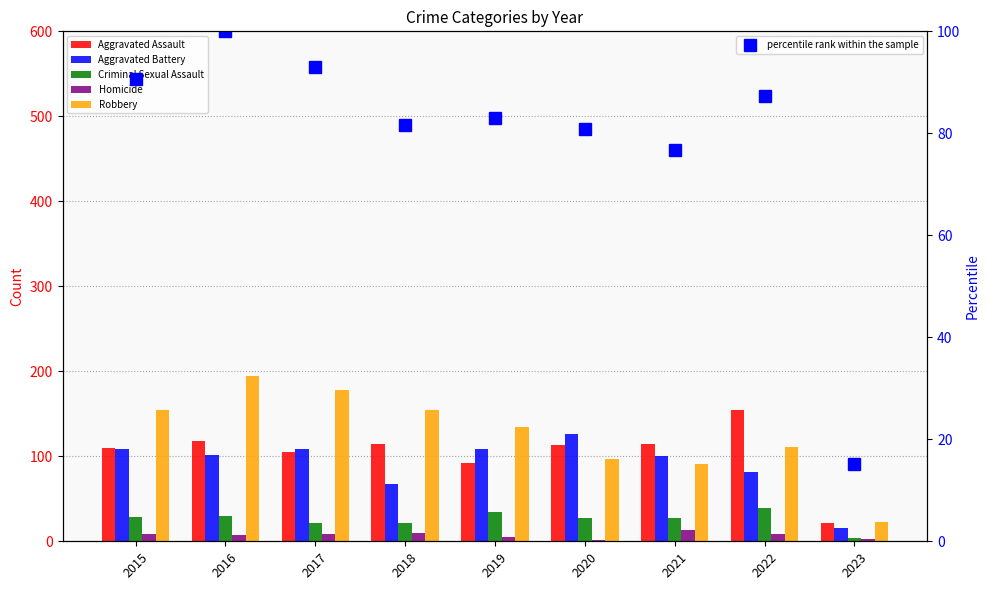

Reading left to right, extract all data points from this chart.

Aggravated Assault: 2015=110.0	2016=118.0	2017=105.0	2018=115.0	2019=92.0	2020=113.0	2021=115.0	2022=154.0	2023=22.0
Aggravated Battery: 2015=108.0	2016=102.0	2017=108.0	2018=67.0	2019=108.0	2020=126.0	2021=100.0	2022=81.0	2023=16.0
Criminal Sexual Assault: 2015=28.0	2016=30.0	2017=21.0	2018=21.0	2019=35.0	2020=27.0	2021=27.0	2022=39.0	2023=4.0
Homicide: 2015=9.0	2016=7.0	2017=8.0	2018=10.0	2019=5.0	2020=2.0	2021=13.0	2022=9.0	2023=3.0
Robbery: 2015=154.0	2016=194.0	2017=178.0	2018=155.0	2019=135.0	2020=97.0	2021=91.0	2022=111.0	2023=23.0
percentile rank within the sample: 2015=90.7	2016=100.0	2017=93.1	2018=81.6	2019=83.1	2020=80.9	2021=76.7	2022=87.4	2023=15.1